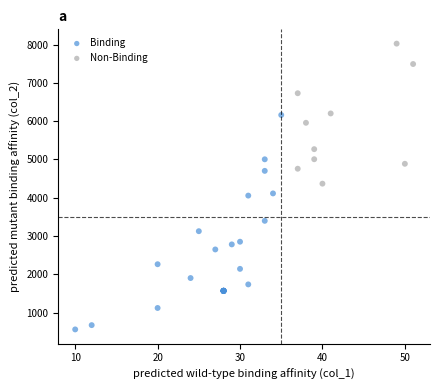

Which series has the largest Y range (max minus min)?

Binding